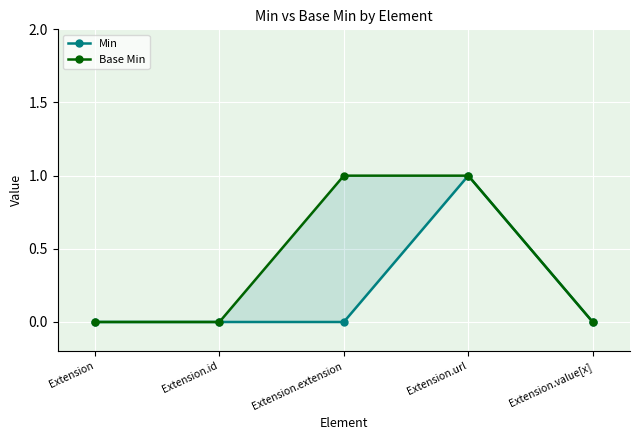

The Base Min series shows 1 at Extension.url. True or false?

True